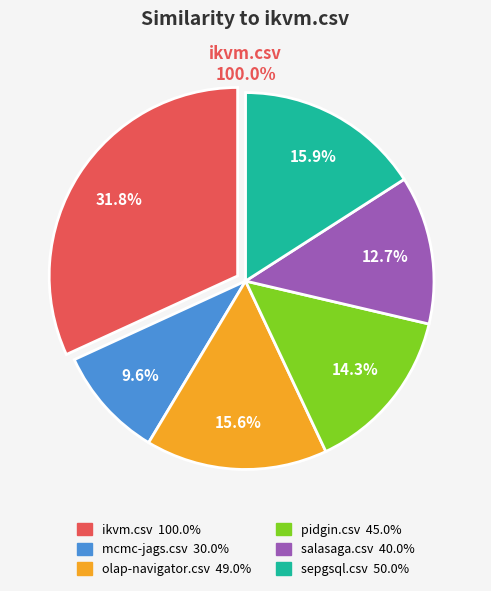

How many segments does this pie chart have?

6